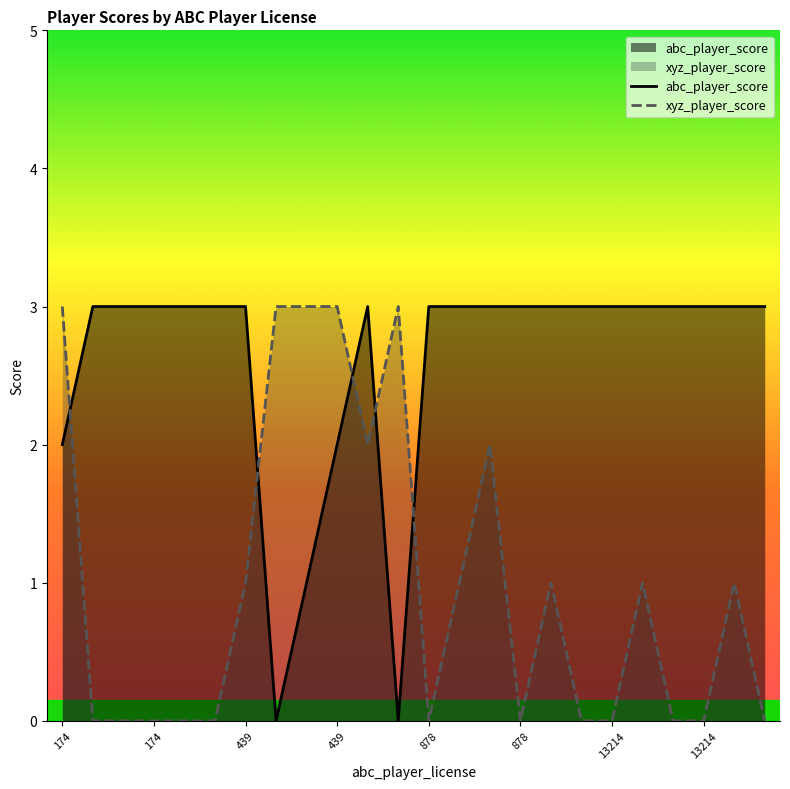

In xyz_player_score, how many points are higher than both neighbors (excluding endpoints)?

5